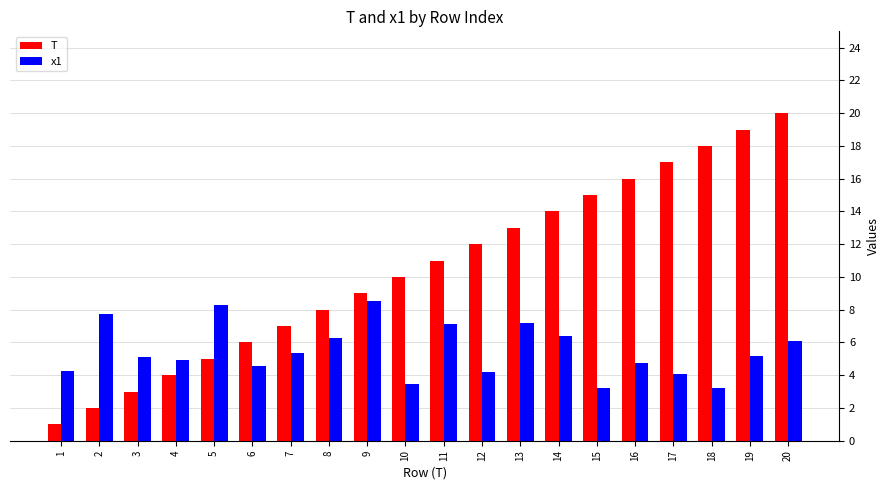

What is the approximate value of T at 11?

11.0